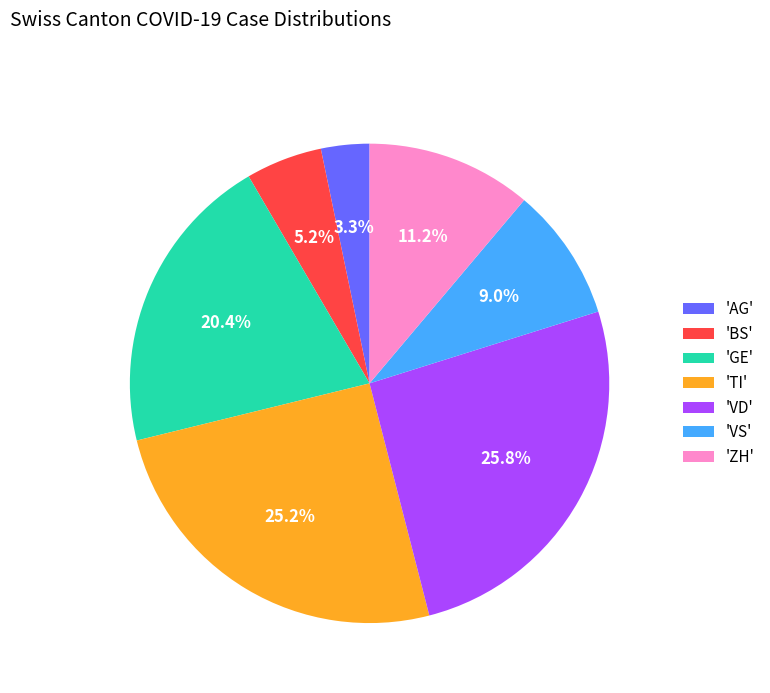

Is there a majority slice in this chart?

No